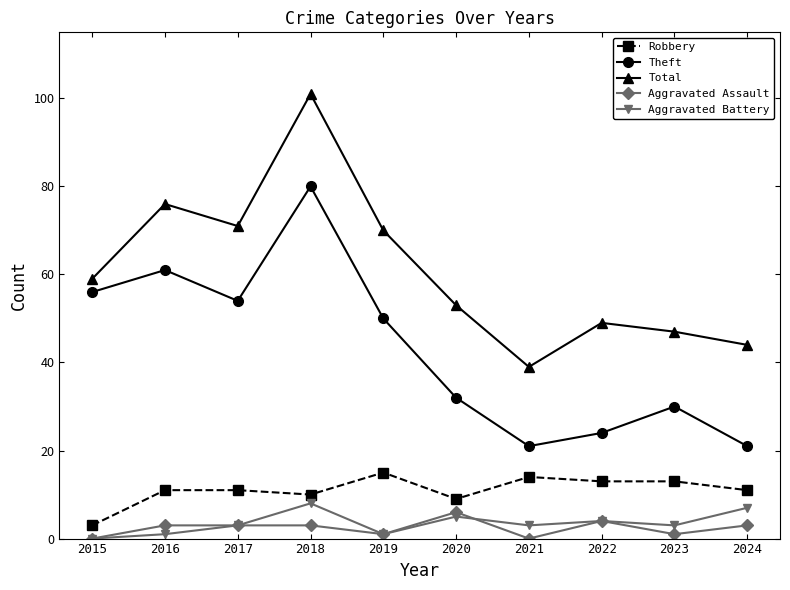

What is the approximate value of Robbery at 2018, to the nearest 5?

10